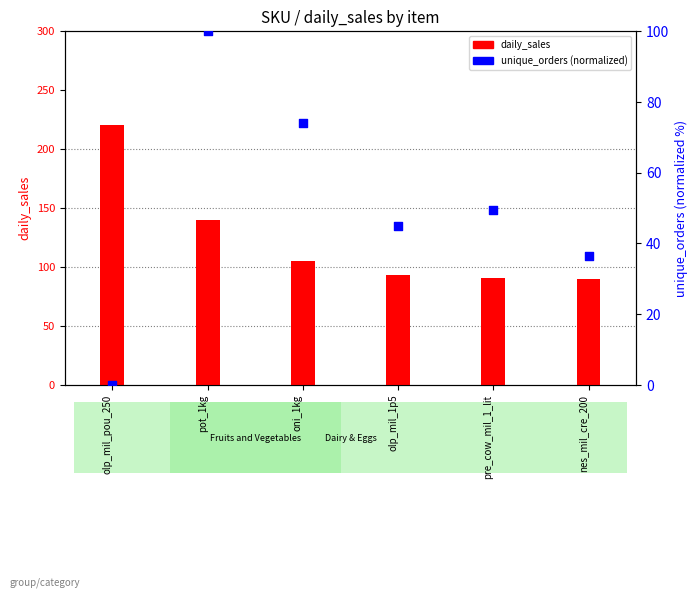

Which series contains the lowest Y value?

unique_orders